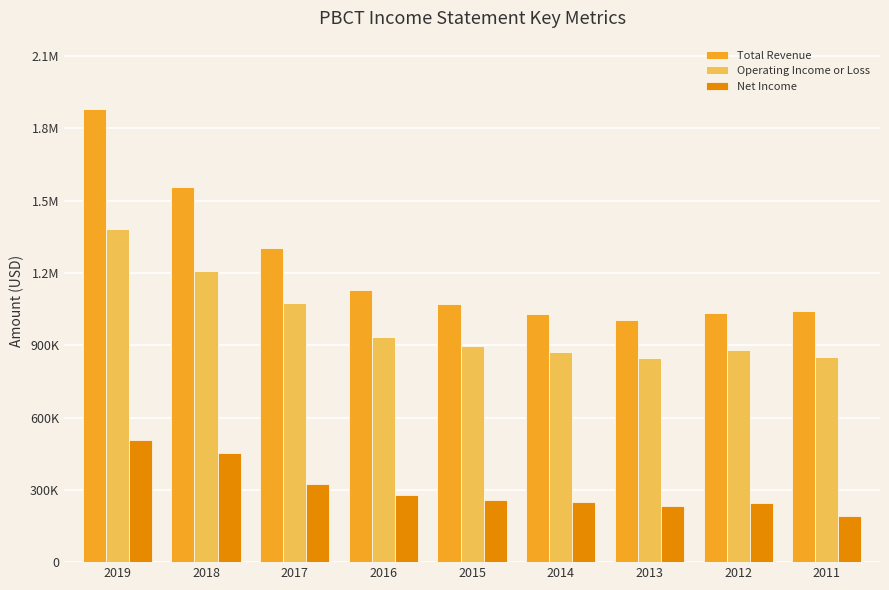

What is the total value across all series at 2013?

2080500